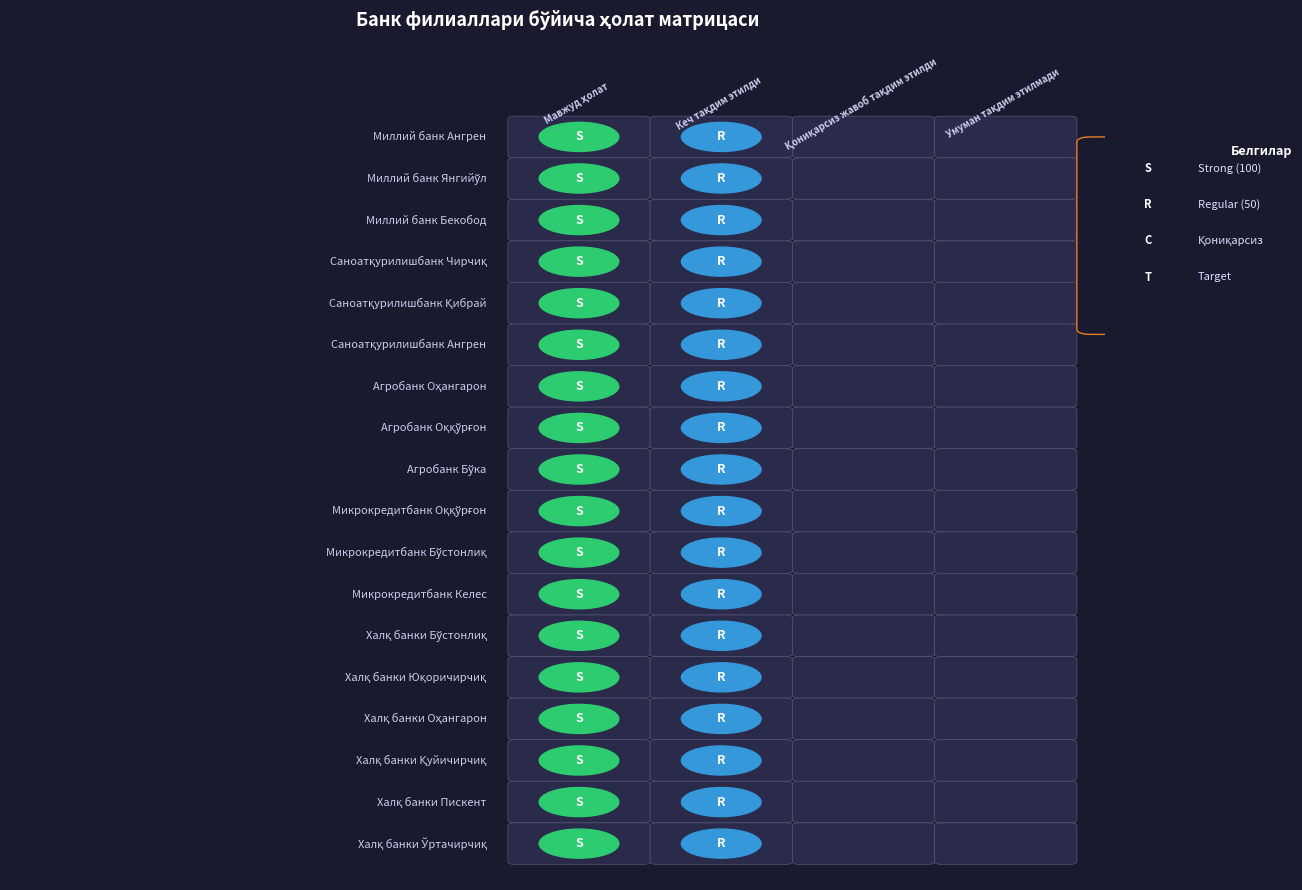

At Халқ банки Оҳангарон, list the series in order from largest to smallest.

Мавжуд ҳолат, Кеч тақдим этилди, Қониқарсиз жавоб тақдим этилди, Умуман тақдим этилмади